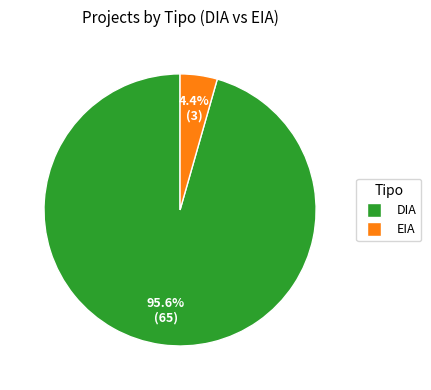

What portion of the pie excludes EIA?

95.6%